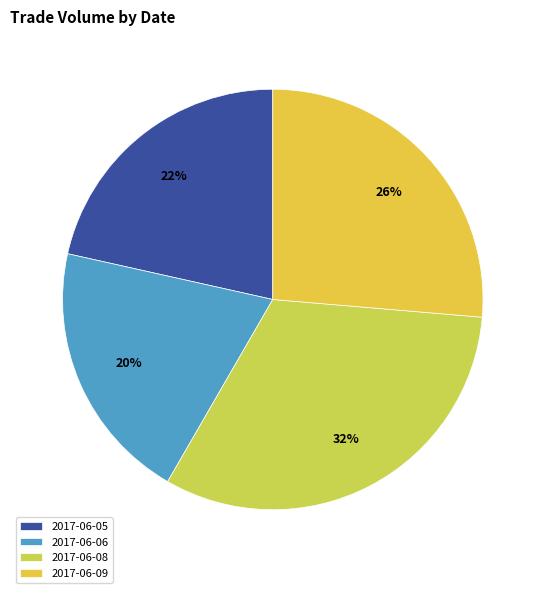

To the nearest percent, what is the average slice percentage?

25%